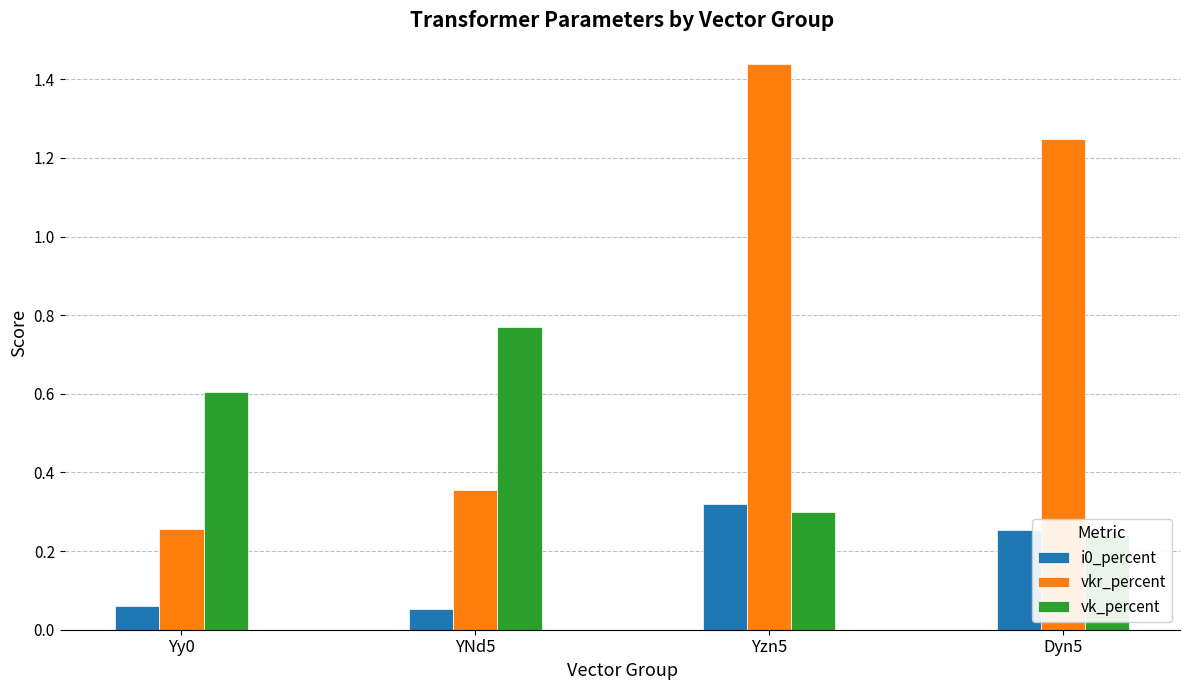

How many bars are there in total?

12